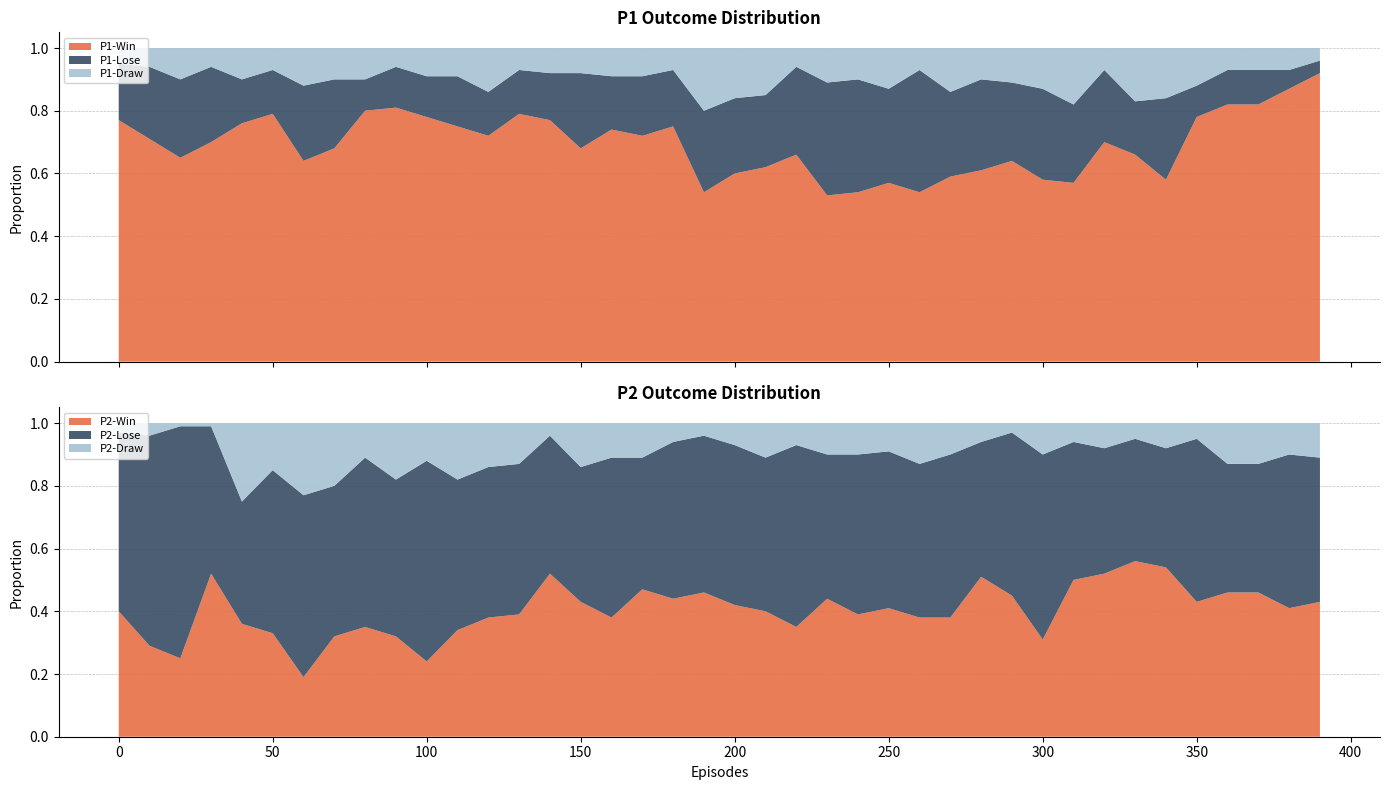

Reading left to right, what are all the values shown in this chart?

P1-Win: 0=0.8	10=0.7	20=0.7	30=0.7	40=0.8	50=0.8	60=0.6	70=0.7	80=0.8	90=0.8	100=0.8	110=0.8	120=0.7	130=0.8	140=0.8	150=0.7	160=0.7	170=0.7	180=0.8	190=0.5	200=0.6	210=0.6	220=0.7	230=0.5	240=0.5	250=0.6	260=0.5	270=0.6	280=0.6	290=0.6	300=0.6	310=0.6	320=0.7	330=0.7	340=0.6	350=0.8	360=0.8	370=0.8	380=0.9	390=0.9
P1-Lose: 0=0.2	10=0.2	20=0.2	30=0.2	40=0.1	50=0.1	60=0.2	70=0.2	80=0.1	90=0.1	100=0.1	110=0.2	120=0.1	130=0.1	140=0.1	150=0.2	160=0.2	170=0.2	180=0.2	190=0.3	200=0.2	210=0.2	220=0.3	230=0.4	240=0.4	250=0.3	260=0.4	270=0.3	280=0.3	290=0.2	300=0.3	310=0.2	320=0.2	330=0.2	340=0.3	350=0.1	360=0.1	370=0.1	380=0.1	390=0.0
P1-Draw: 0=0.1	10=0.1	20=0.1	30=0.1	40=0.1	50=0.1	60=0.1	70=0.1	80=0.1	90=0.1	100=0.1	110=0.1	120=0.1	130=0.1	140=0.1	150=0.1	160=0.1	170=0.1	180=0.1	190=0.2	200=0.2	210=0.1	220=0.1	230=0.1	240=0.1	250=0.1	260=0.1	270=0.1	280=0.1	290=0.1	300=0.1	310=0.2	320=0.1	330=0.2	340=0.2	350=0.1	360=0.1	370=0.1	380=0.1	390=0.0
P2-Win: 0=0.4	10=0.3	20=0.2	30=0.5	40=0.4	50=0.3	60=0.2	70=0.3	80=0.3	90=0.3	100=0.2	110=0.3	120=0.4	130=0.4	140=0.5	150=0.4	160=0.4	170=0.5	180=0.4	190=0.5	200=0.4	210=0.4	220=0.3	230=0.4	240=0.4	250=0.4	260=0.4	270=0.4	280=0.5	290=0.5	300=0.3	310=0.5	320=0.5	330=0.6	340=0.5	350=0.4	360=0.5	370=0.5	380=0.4	390=0.4
P2-Lose: 0=0.6	10=0.7	20=0.7	30=0.5	40=0.4	50=0.5	60=0.6	70=0.5	80=0.5	90=0.5	100=0.6	110=0.5	120=0.5	130=0.5	140=0.4	150=0.4	160=0.5	170=0.4	180=0.5	190=0.5	200=0.5	210=0.5	220=0.6	230=0.5	240=0.5	250=0.5	260=0.5	270=0.5	280=0.4	290=0.5	300=0.6	310=0.4	320=0.4	330=0.4	340=0.4	350=0.5	360=0.4	370=0.4	380=0.5	390=0.5
P2-Draw: 0=0.0	10=0.0	20=0.0	30=0.0	40=0.2	50=0.1	60=0.2	70=0.2	80=0.1	90=0.2	100=0.1	110=0.2	120=0.1	130=0.1	140=0.0	150=0.1	160=0.1	170=0.1	180=0.1	190=0.0	200=0.1	210=0.1	220=0.1	230=0.1	240=0.1	250=0.1	260=0.1	270=0.1	280=0.1	290=0.0	300=0.1	310=0.1	320=0.1	330=0.1	340=0.1	350=0.1	360=0.1	370=0.1	380=0.1	390=0.1